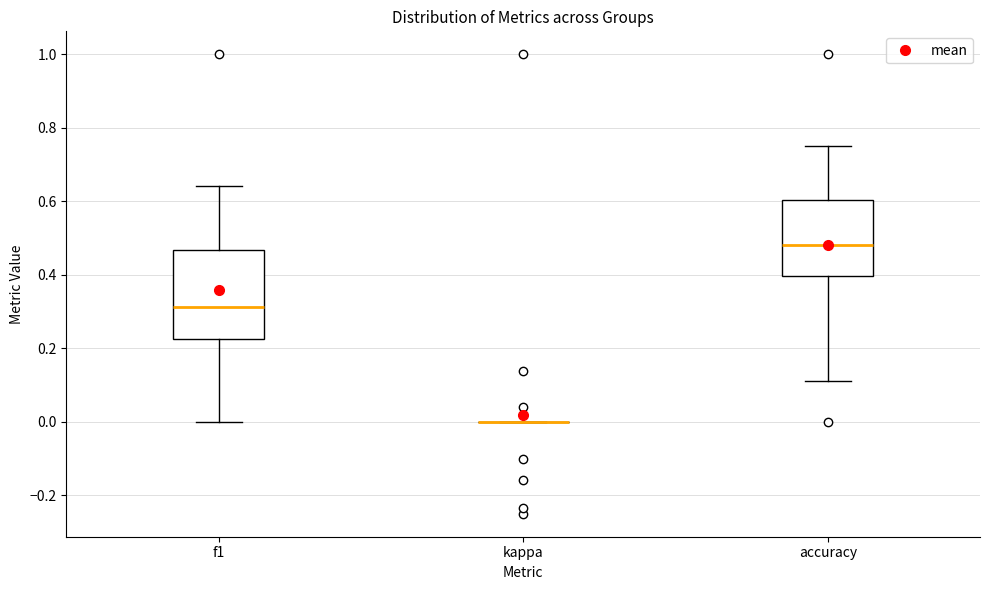

Comparing the boxes themselves (not the whiskers), which one is the tallest?

f1